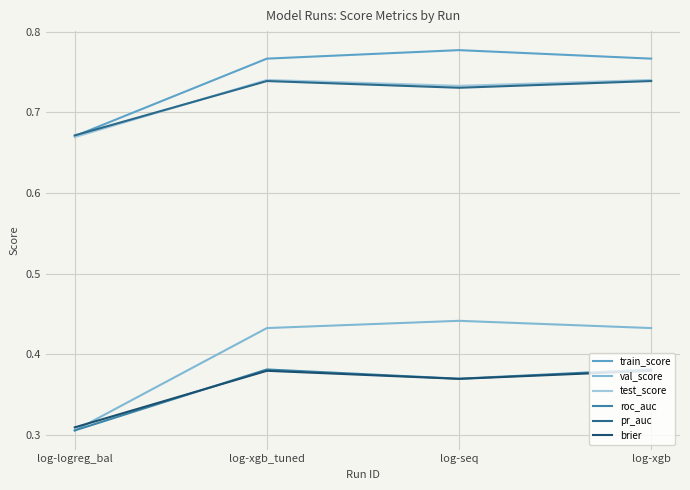

What is the lowest value of the roc_auc series?

0.3